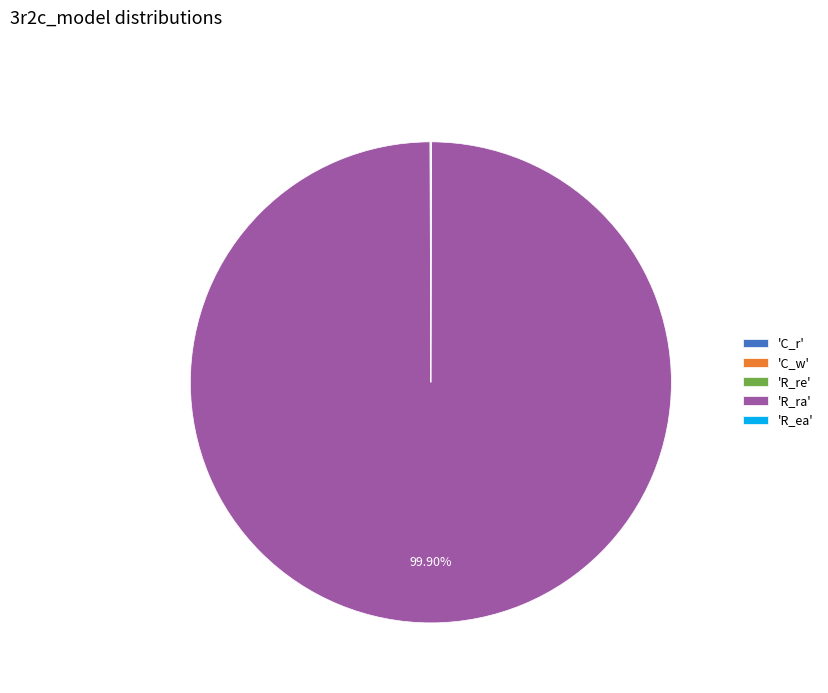

Which slice represents more than half of the pie?

'R_ra'